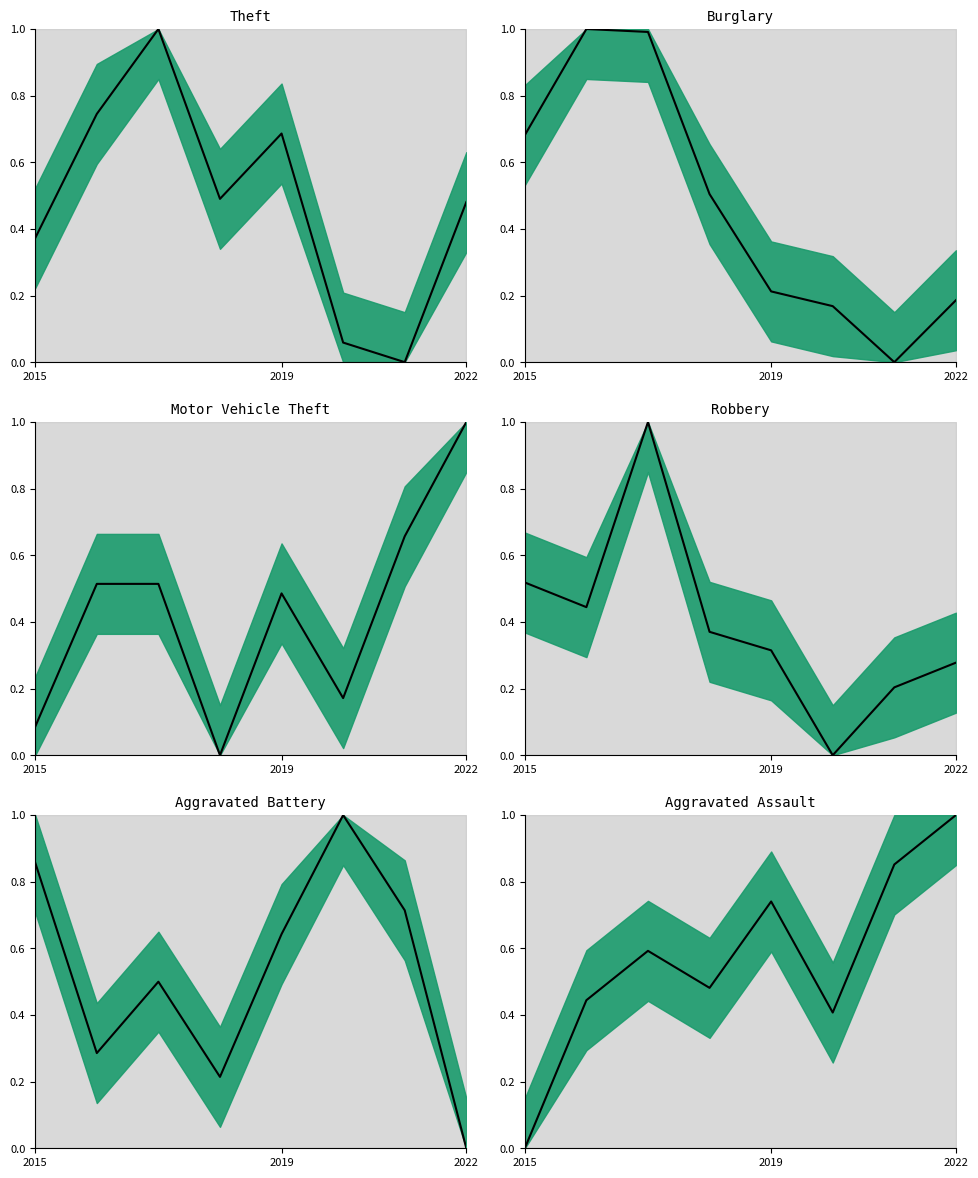

What is the approximate value of Motor Vehicle Theft at 2022?

1.0